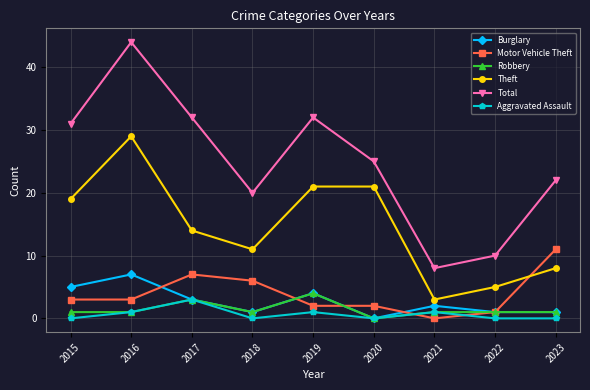

Which series changed the most between 2018 and 2020?

Theft